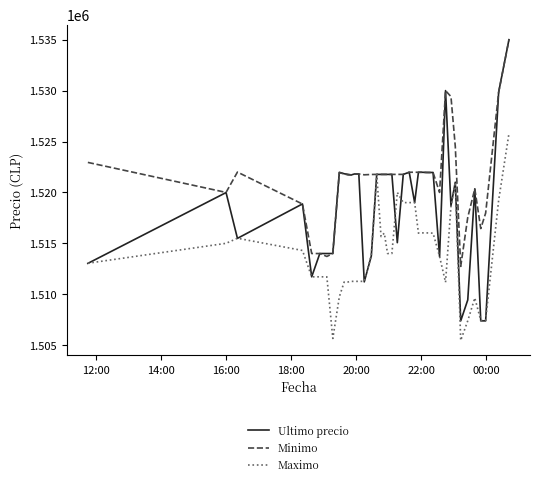

Which series has the largest range (max minus min)?

Ultimo precio